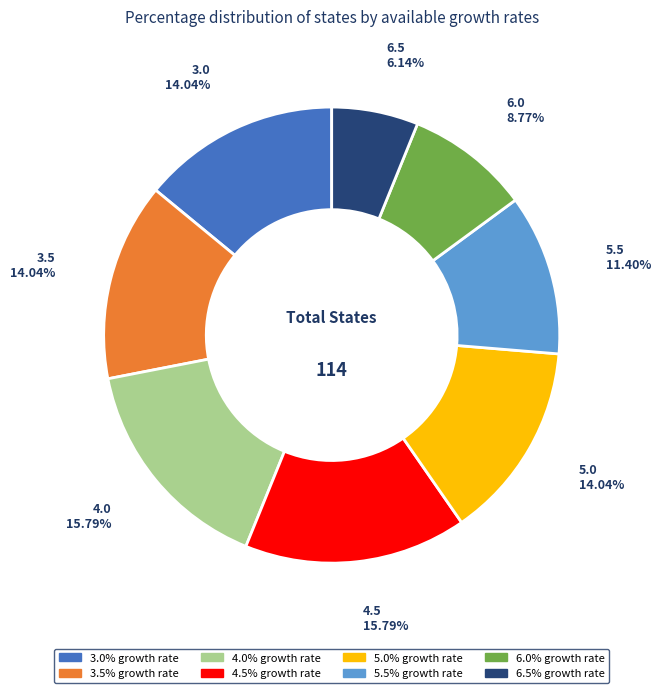

Is there any slice that represents more than half of the pie?

No